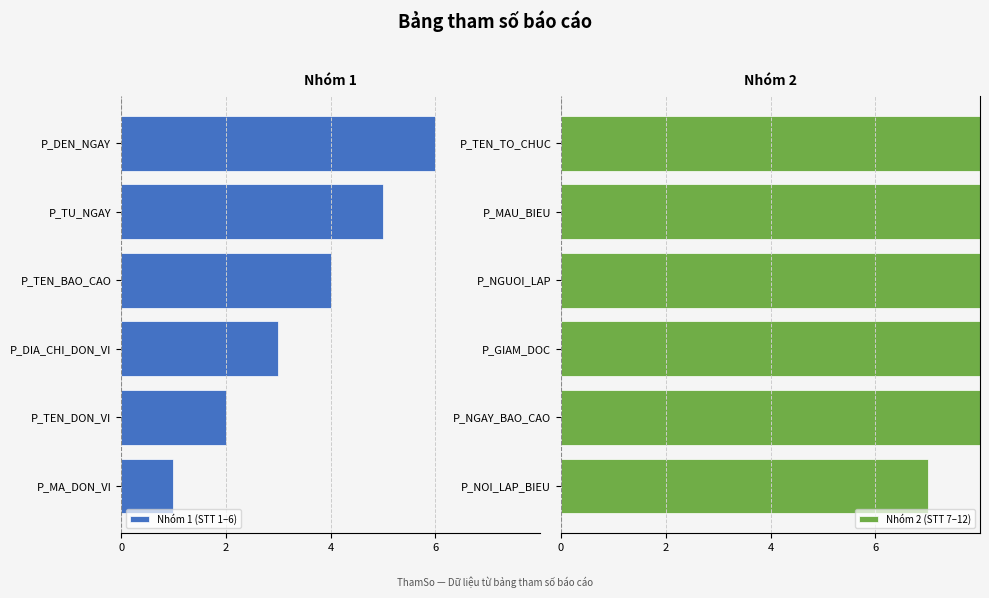

How many groups of bars are there?

6